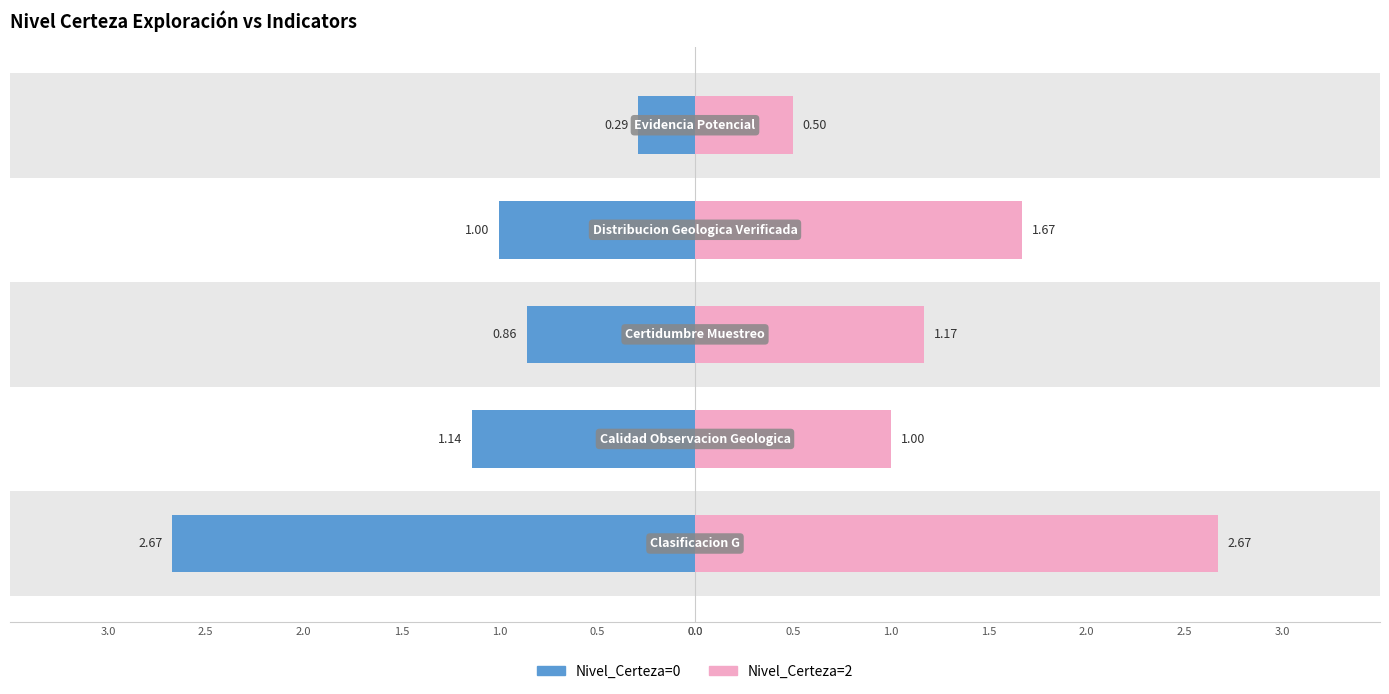

What are all the series names shown in the legend?

Nivel_Certeza=0, Nivel_Certeza=2